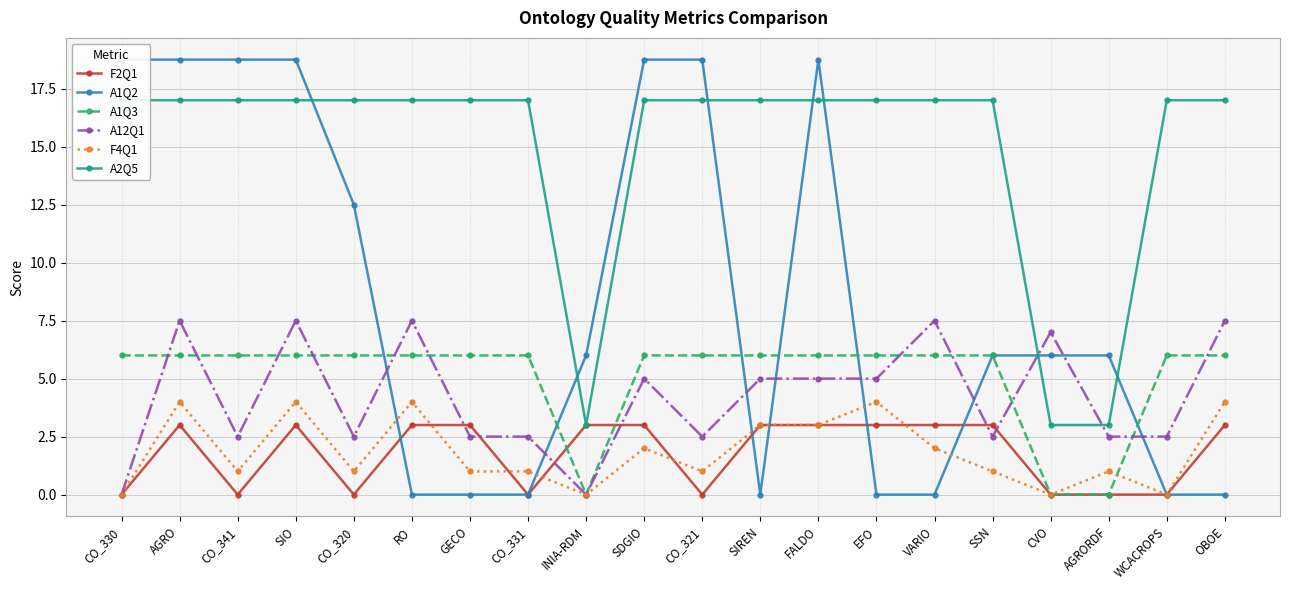

What is the value of the A1Q2 point at the 5th from the left?

12.5